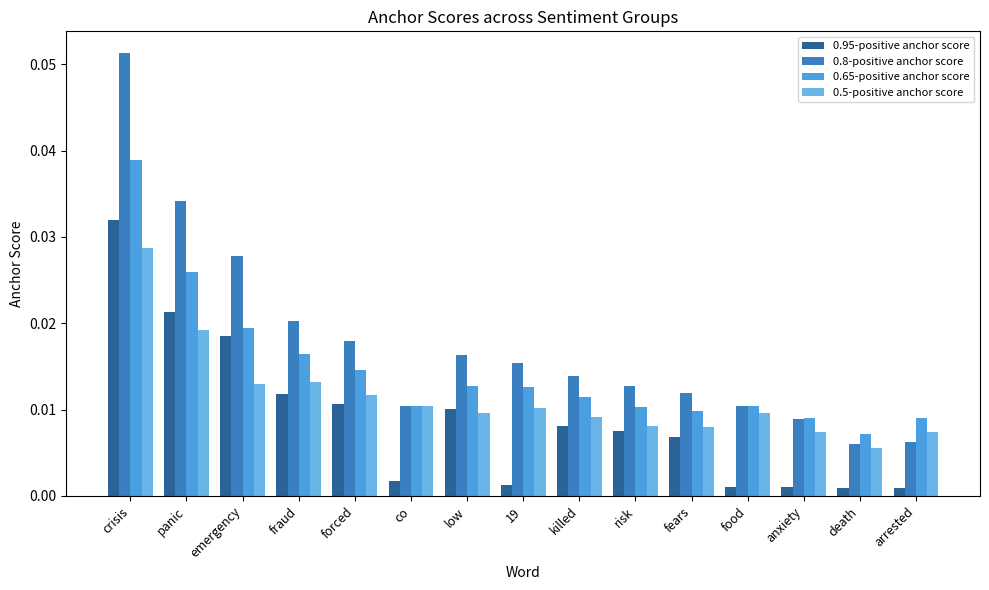

Is the value of 0.65-positive anchor score at 19 greater than the value of 0.95-positive anchor score at panic?

No